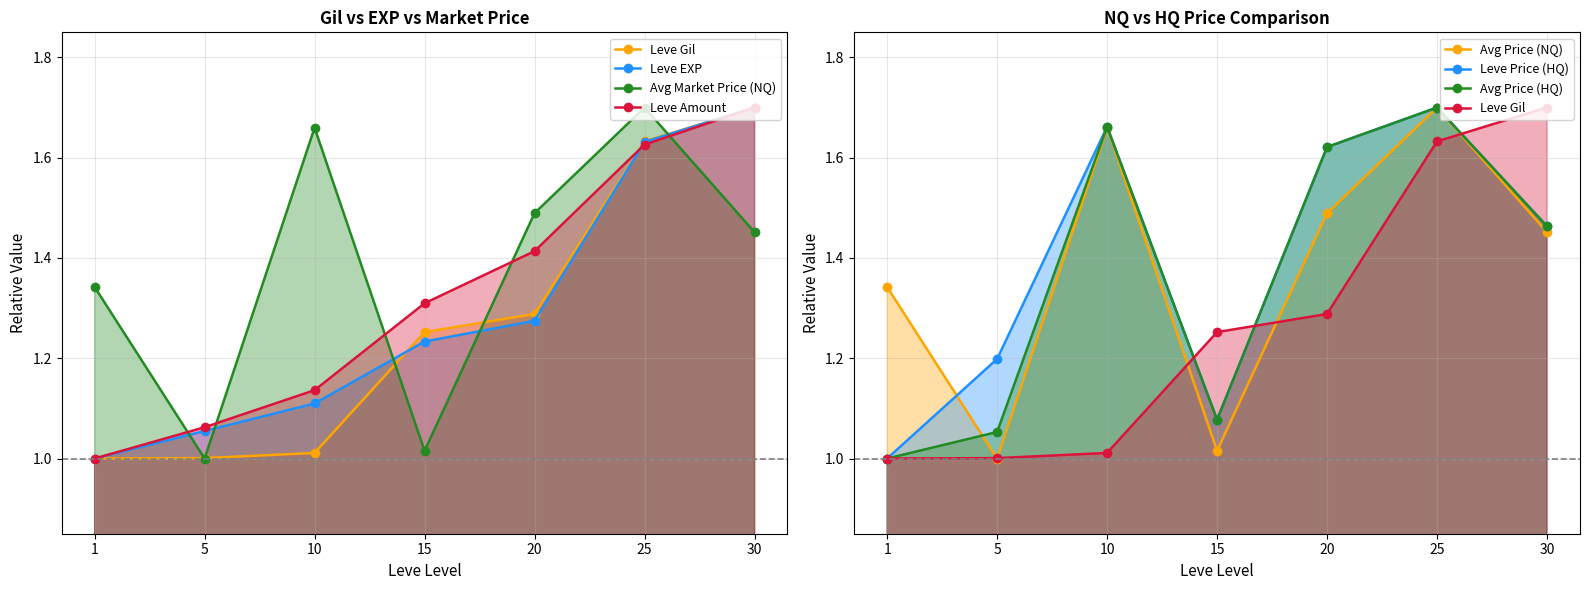

The currentAveragePrice series shows 2.1 at 1. True or false?

False